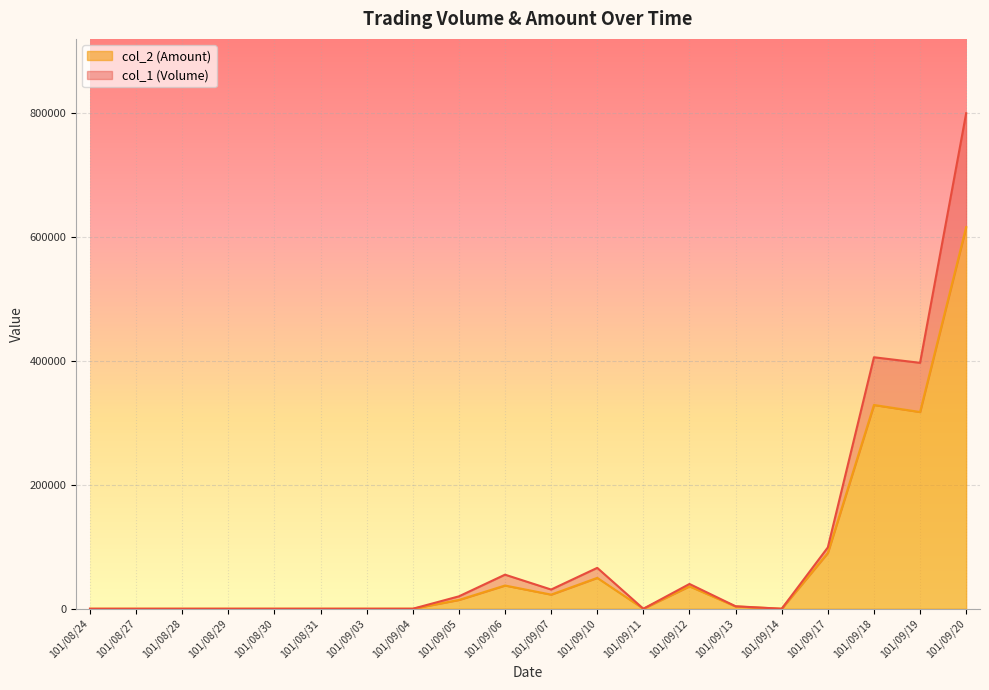

Does the chart display data point markers on the line(s)?

No